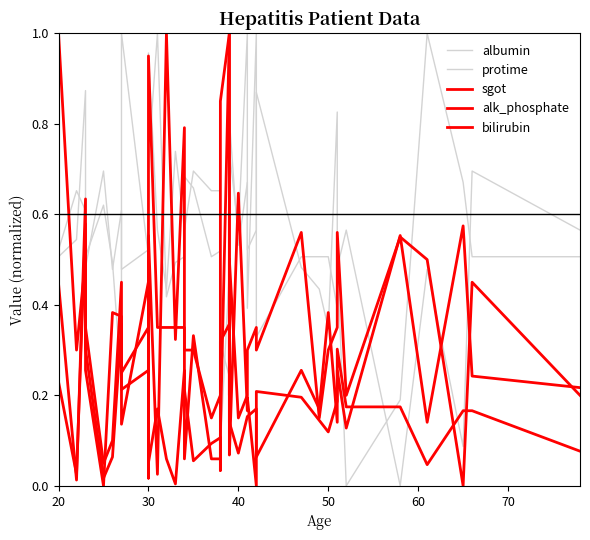

True or false: bilirubin and albumin intersect in this chart.

True